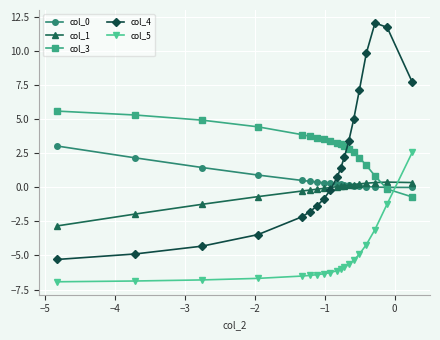

Count the number of data series in this chart.

5